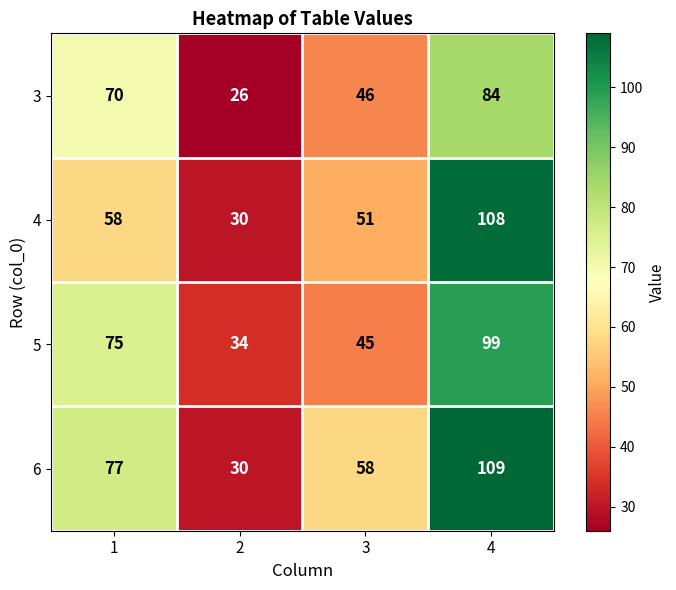

The 4 series shows 58 at 1. True or false?

True